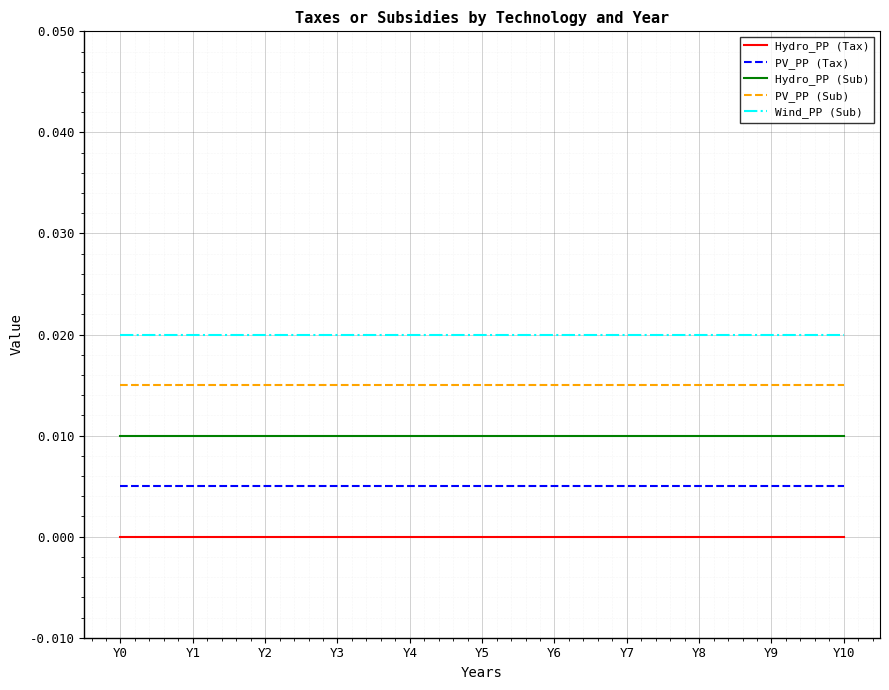

The value of Hydro_PP (Tax) at Y3 is 0.0. True or false?

True